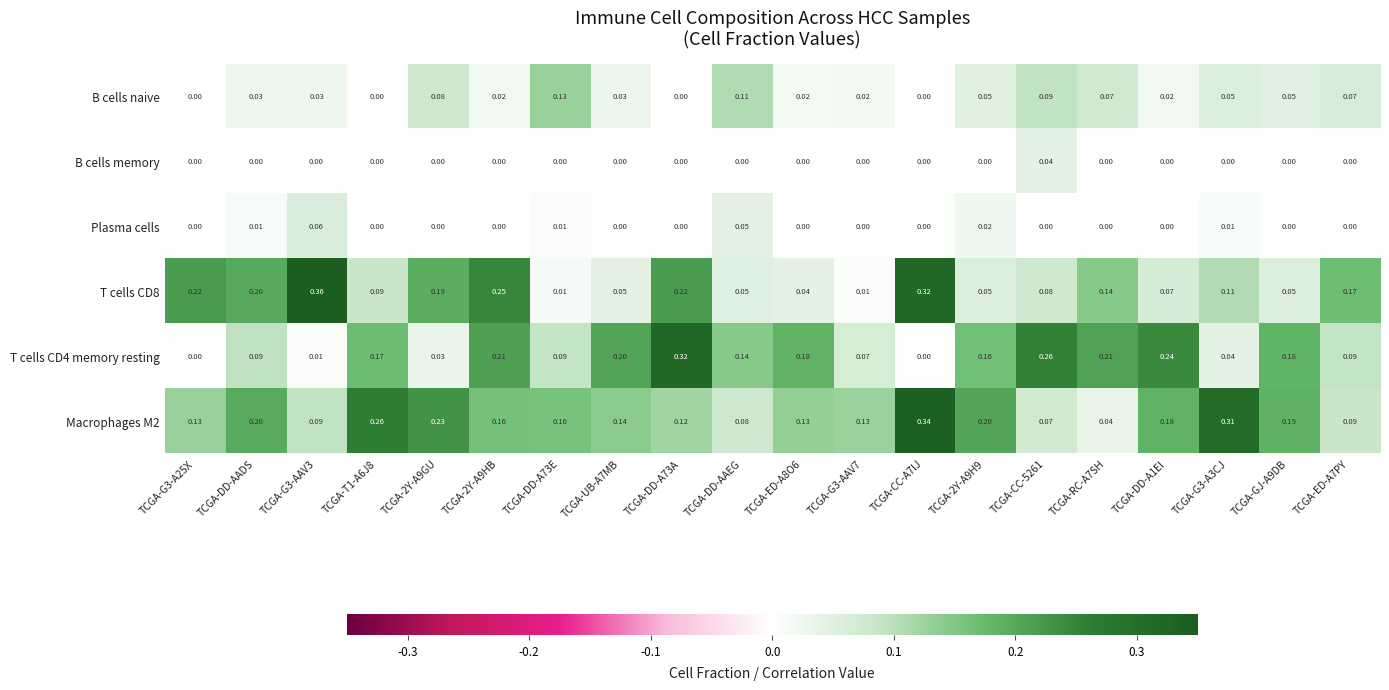

Reading left to right, list all the values displayed in this chart.

B cells naive: TCGA-G3-A25X=0.0	TCGA-DD-AADS=0.0	TCGA-G3-AAV3=0.0	TCGA-T1-A6J8=0.0	TCGA-2Y-A9GU=0.1	TCGA-2Y-A9HB=0.0	TCGA-DD-A73E=0.1	TCGA-UB-A7MB=0.0	TCGA-DD-A73A=0.0	TCGA-DD-AAEG=0.1	TCGA-ED-A8O6=0.0	TCGA-G3-AAV7=0.0	TCGA-CC-A7IJ=0.0	TCGA-2Y-A9H9=0.1	TCGA-CC-5261=0.1	TCGA-RC-A7SH=0.1	TCGA-DD-A1EI=0.0	TCGA-G3-A3CJ=0.1	TCGA-GJ-A9DB=0.1	TCGA-ED-A7PY=0.1
B cells memory: TCGA-G3-A25X=0.0	TCGA-DD-AADS=0.0	TCGA-G3-AAV3=0.0	TCGA-T1-A6J8=0.0	TCGA-2Y-A9GU=0.0	TCGA-2Y-A9HB=0.0	TCGA-DD-A73E=0.0	TCGA-UB-A7MB=0.0	TCGA-DD-A73A=0.0	TCGA-DD-AAEG=0.0	TCGA-ED-A8O6=0.0	TCGA-G3-AAV7=0.0	TCGA-CC-A7IJ=0.0	TCGA-2Y-A9H9=0.0	TCGA-CC-5261=0.0	TCGA-RC-A7SH=0.0	TCGA-DD-A1EI=0.0	TCGA-G3-A3CJ=0.0	TCGA-GJ-A9DB=0.0	TCGA-ED-A7PY=0.0
Plasma cells: TCGA-G3-A25X=0.0	TCGA-DD-AADS=0.0	TCGA-G3-AAV3=0.1	TCGA-T1-A6J8=0.0	TCGA-2Y-A9GU=0.0	TCGA-2Y-A9HB=0.0	TCGA-DD-A73E=0.0	TCGA-UB-A7MB=0.0	TCGA-DD-A73A=0.0	TCGA-DD-AAEG=0.1	TCGA-ED-A8O6=0.0	TCGA-G3-AAV7=0.0	TCGA-CC-A7IJ=0.0	TCGA-2Y-A9H9=0.0	TCGA-CC-5261=0.0	TCGA-RC-A7SH=0.0	TCGA-DD-A1EI=0.0	TCGA-G3-A3CJ=0.0	TCGA-GJ-A9DB=0.0	TCGA-ED-A7PY=0.0
T cells CD8: TCGA-G3-A25X=0.2	TCGA-DD-AADS=0.2	TCGA-G3-AAV3=0.4	TCGA-T1-A6J8=0.1	TCGA-2Y-A9GU=0.2	TCGA-2Y-A9HB=0.2	TCGA-DD-A73E=0.0	TCGA-UB-A7MB=0.1	TCGA-DD-A73A=0.2	TCGA-DD-AAEG=0.1	TCGA-ED-A8O6=0.0	TCGA-G3-AAV7=0.0	TCGA-CC-A7IJ=0.3	TCGA-2Y-A9H9=0.1	TCGA-CC-5261=0.1	TCGA-RC-A7SH=0.1	TCGA-DD-A1EI=0.1	TCGA-G3-A3CJ=0.1	TCGA-GJ-A9DB=0.1	TCGA-ED-A7PY=0.2
T cells CD4 memory resting: TCGA-G3-A25X=0.0	TCGA-DD-AADS=0.1	TCGA-G3-AAV3=0.0	TCGA-T1-A6J8=0.2	TCGA-2Y-A9GU=0.0	TCGA-2Y-A9HB=0.2	TCGA-DD-A73E=0.1	TCGA-UB-A7MB=0.2	TCGA-DD-A73A=0.3	TCGA-DD-AAEG=0.1	TCGA-ED-A8O6=0.2	TCGA-G3-AAV7=0.1	TCGA-CC-A7IJ=0.0	TCGA-2Y-A9H9=0.2	TCGA-CC-5261=0.3	TCGA-RC-A7SH=0.2	TCGA-DD-A1EI=0.2	TCGA-G3-A3CJ=0.0	TCGA-GJ-A9DB=0.2	TCGA-ED-A7PY=0.1
Macrophages M2: TCGA-G3-A25X=0.1	TCGA-DD-AADS=0.2	TCGA-G3-AAV3=0.1	TCGA-T1-A6J8=0.3	TCGA-2Y-A9GU=0.2	TCGA-2Y-A9HB=0.2	TCGA-DD-A73E=0.2	TCGA-UB-A7MB=0.1	TCGA-DD-A73A=0.1	TCGA-DD-AAEG=0.1	TCGA-ED-A8O6=0.1	TCGA-G3-AAV7=0.1	TCGA-CC-A7IJ=0.3	TCGA-2Y-A9H9=0.2	TCGA-CC-5261=0.1	TCGA-RC-A7SH=0.0	TCGA-DD-A1EI=0.2	TCGA-G3-A3CJ=0.3	TCGA-GJ-A9DB=0.2	TCGA-ED-A7PY=0.1